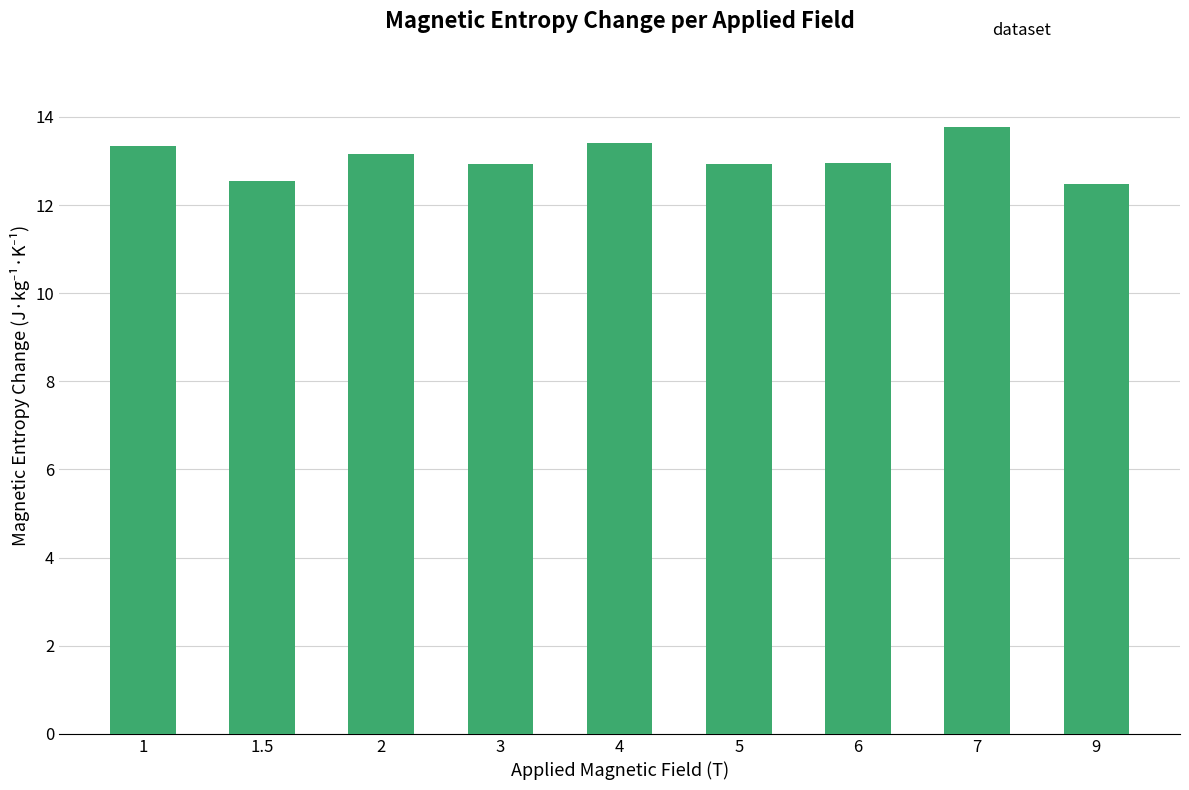

What is the maximum value shown in the chart?

13.8